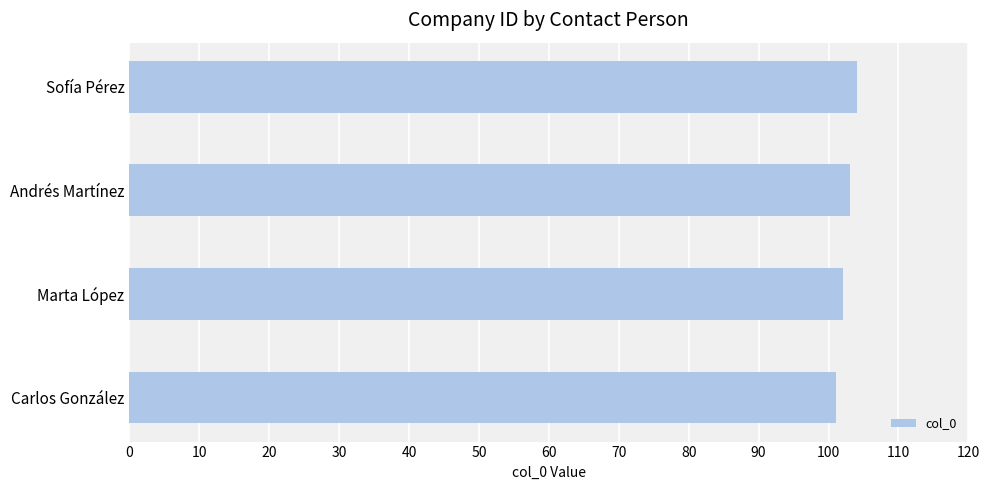

Rank the categories by value from lowest to highest.

Carlos González, Marta López, Andrés Martínez, Sofía Pérez